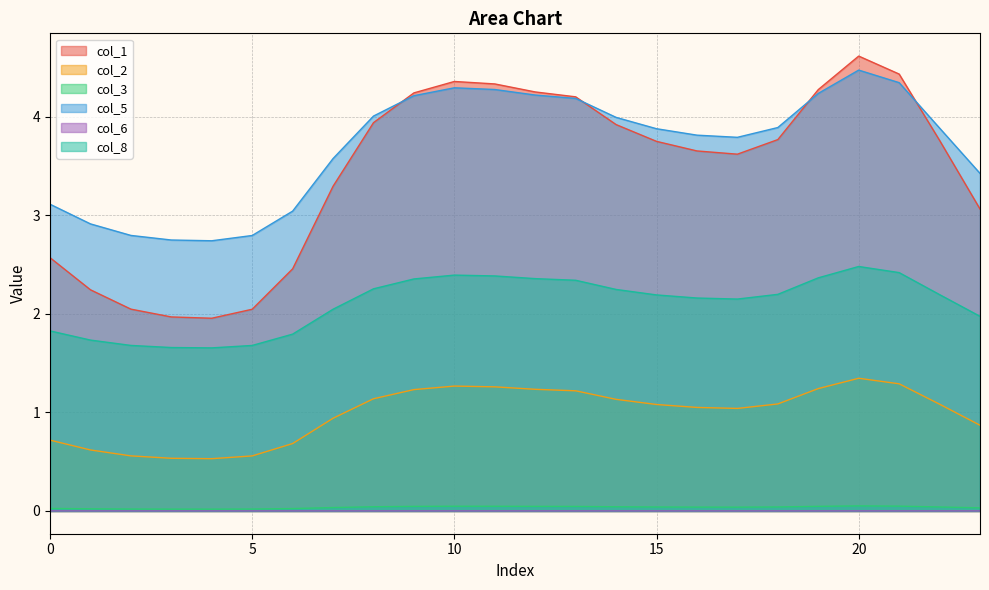

Which category has the lowest value in the col_5 series?

4